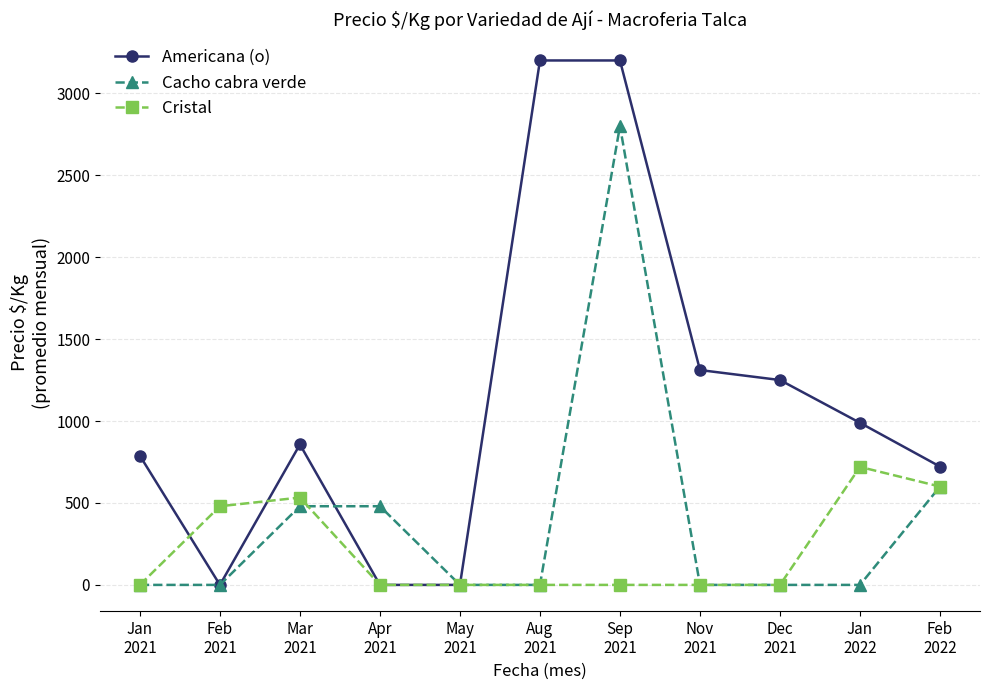

At how many categories does at least one series exceed 1067?

4